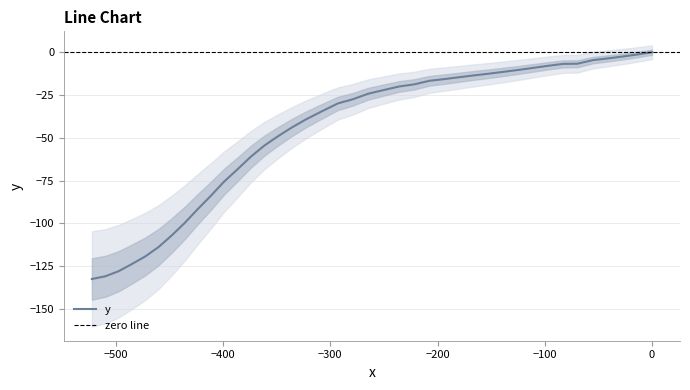

What is the average value?

-45.9